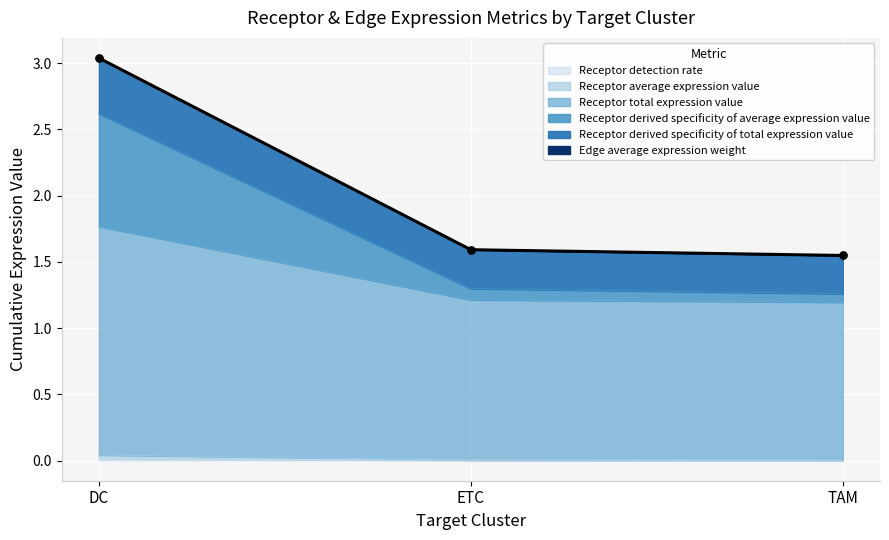

The Receptor detection rate series shows 0.0 at DC. True or false?

True